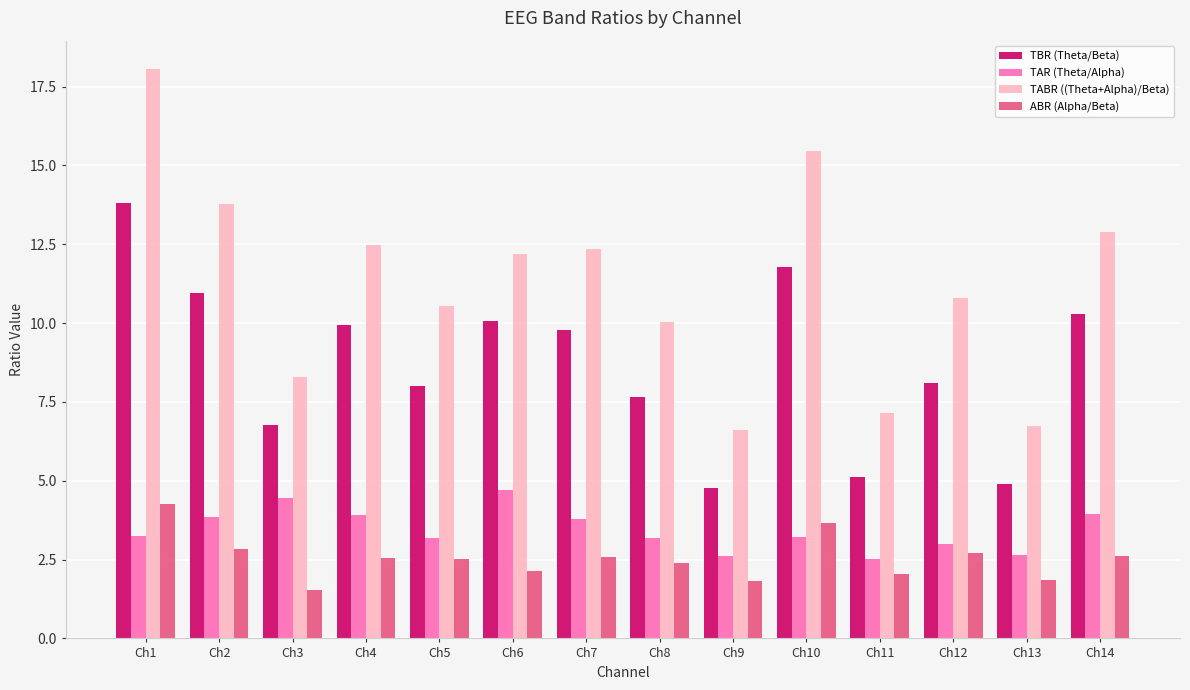

Does the chart contain stacked bars?

No